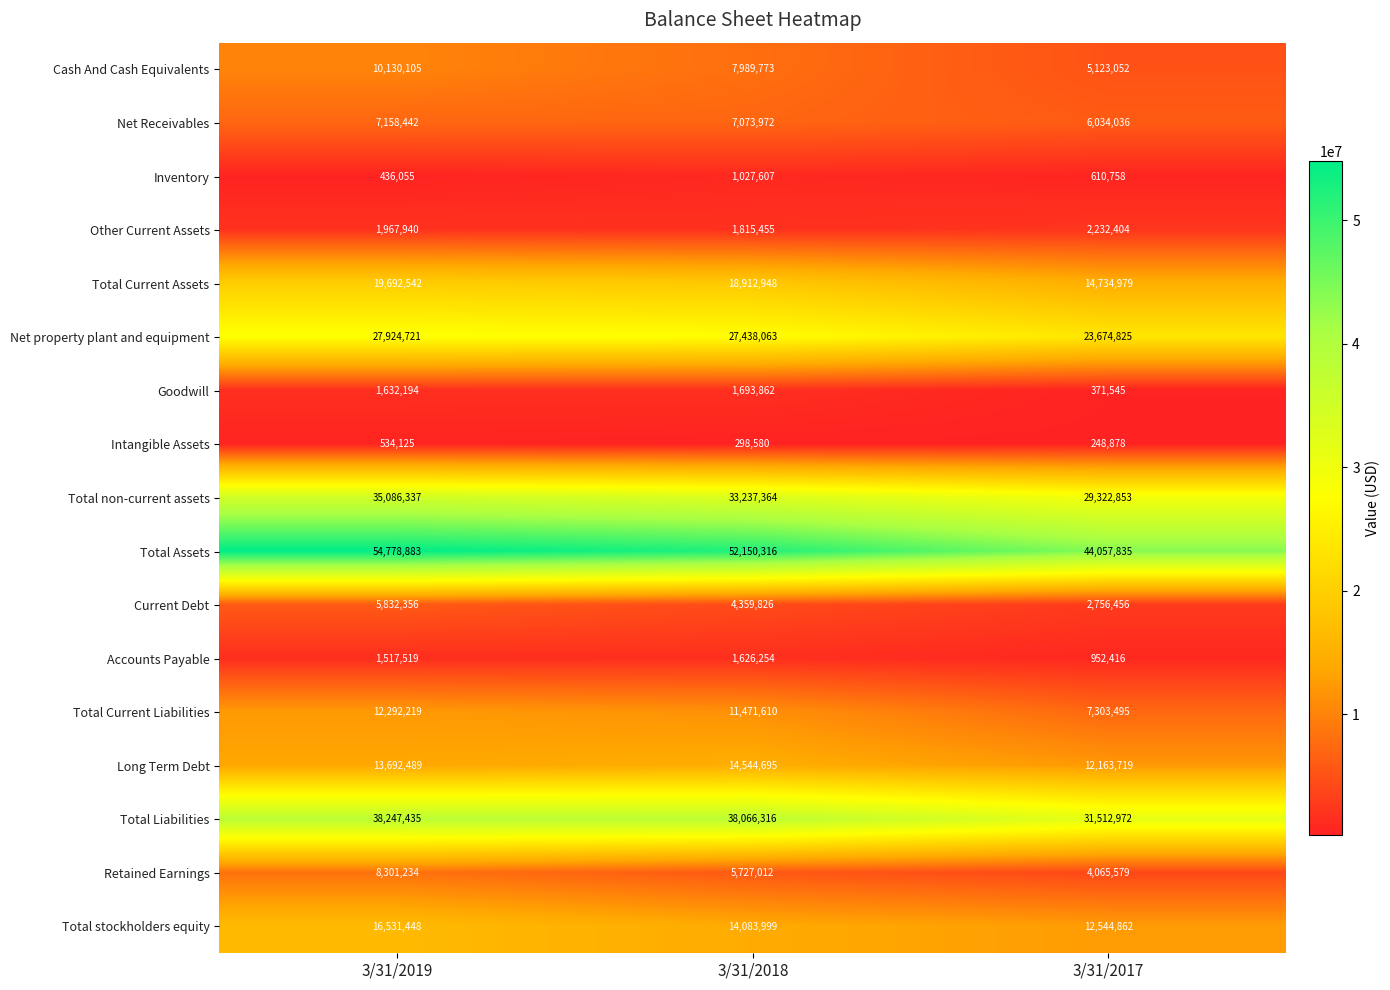

Which category has the highest value across all series?

3/31/2019